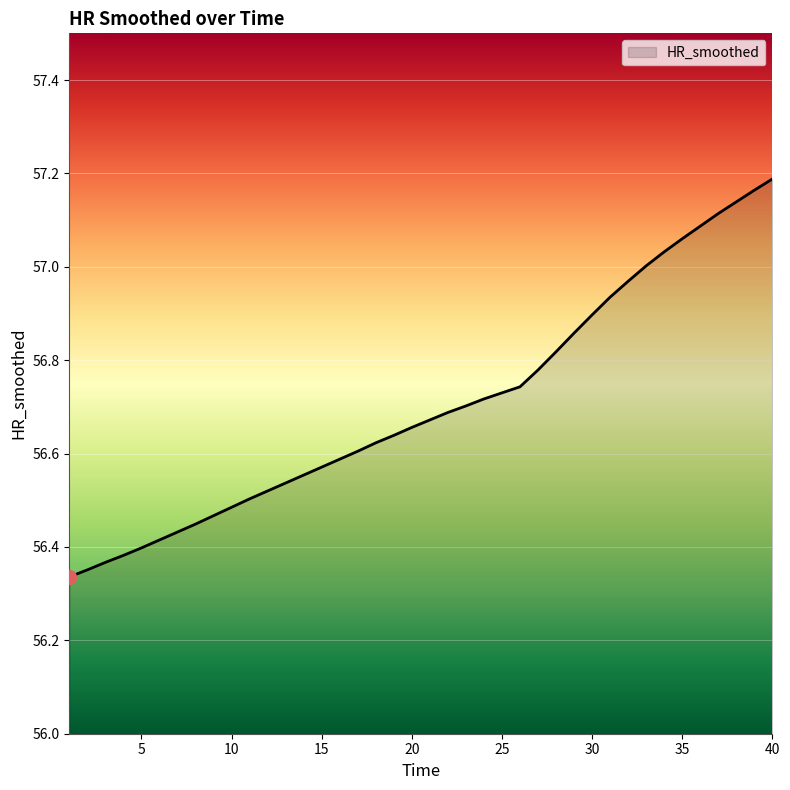

What is the difference between the maximum and minimum values?

0.9